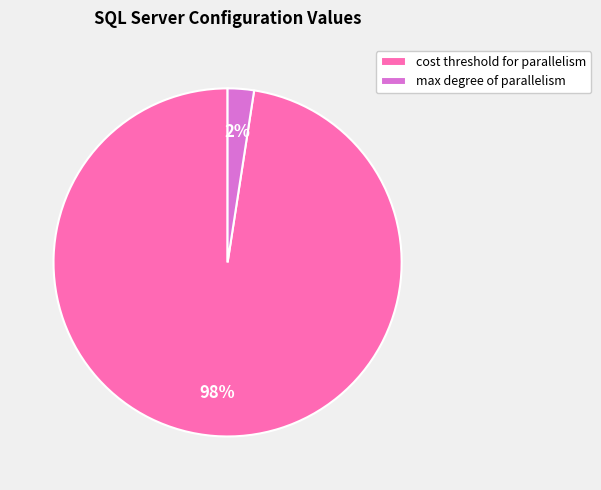

How many segments does this pie chart have?

2